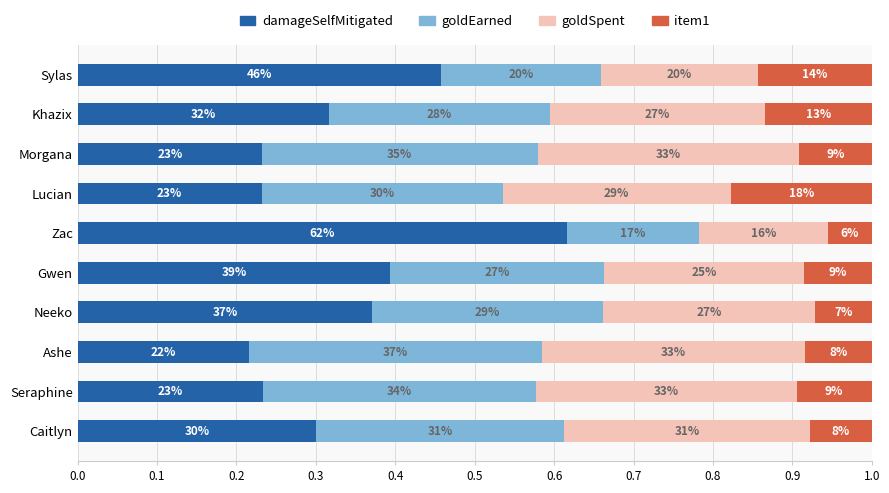

What are all the series names shown in the legend?

damageSelfMitigated, goldEarned, goldSpent, item1